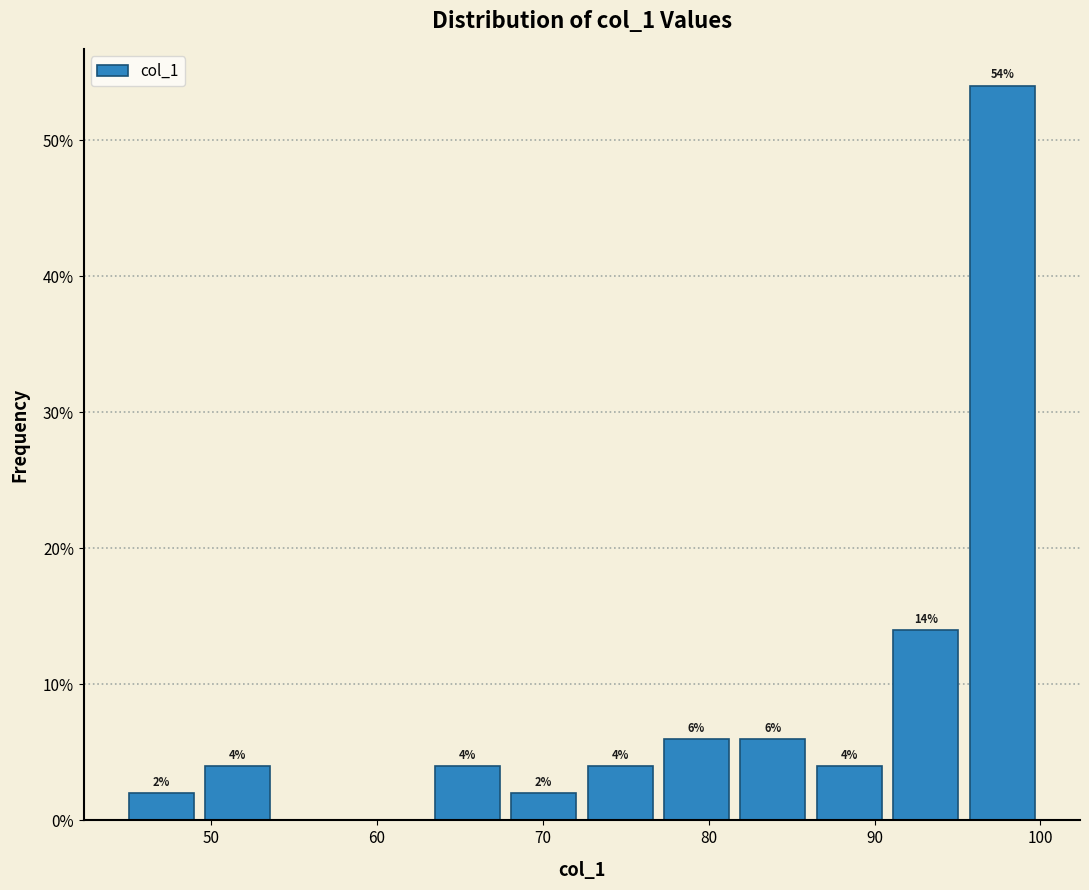

Which range on the x-axis has the tallest bar?

95 to 100